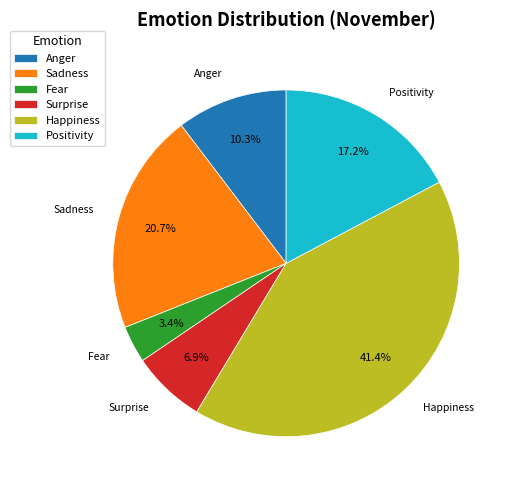

What portion of the pie excludes Happiness?

58.6%